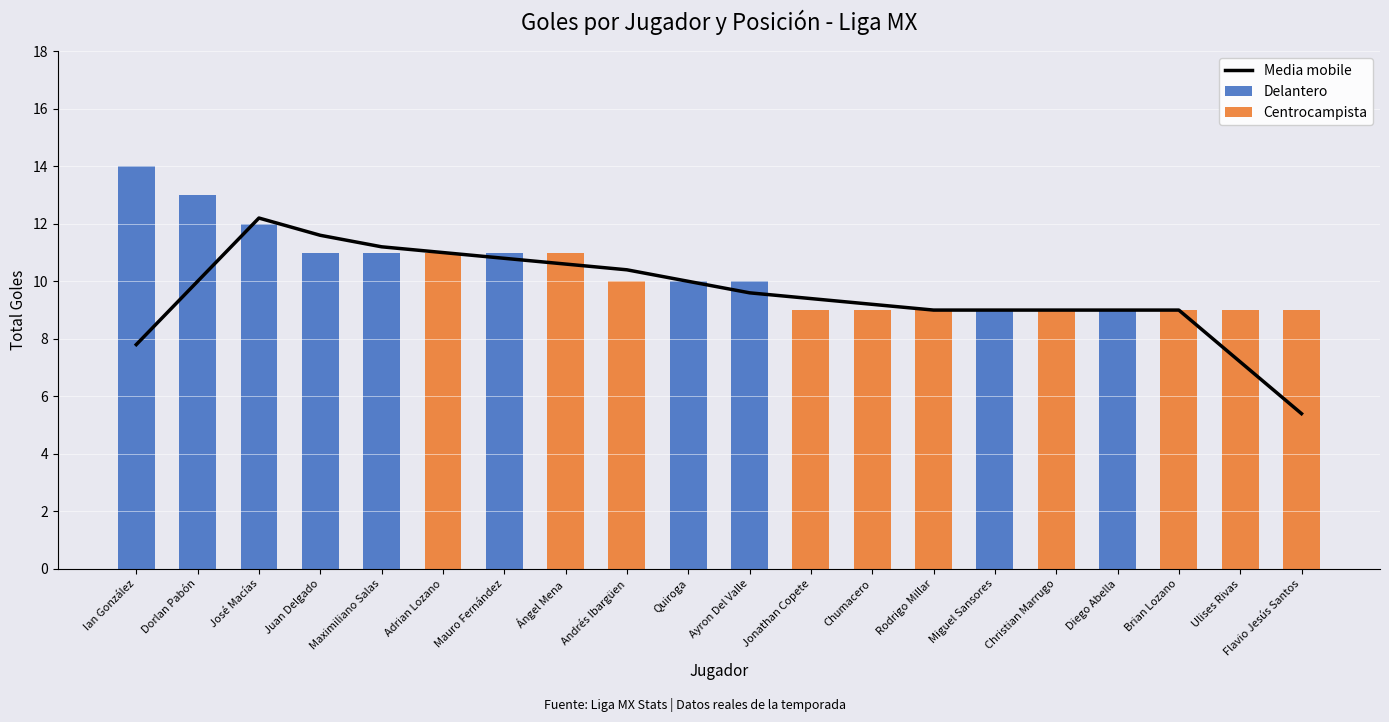

Is the value of Media mobile at Andrés Ibargüen greater than the value of Delantero at Juan Delgado?

No